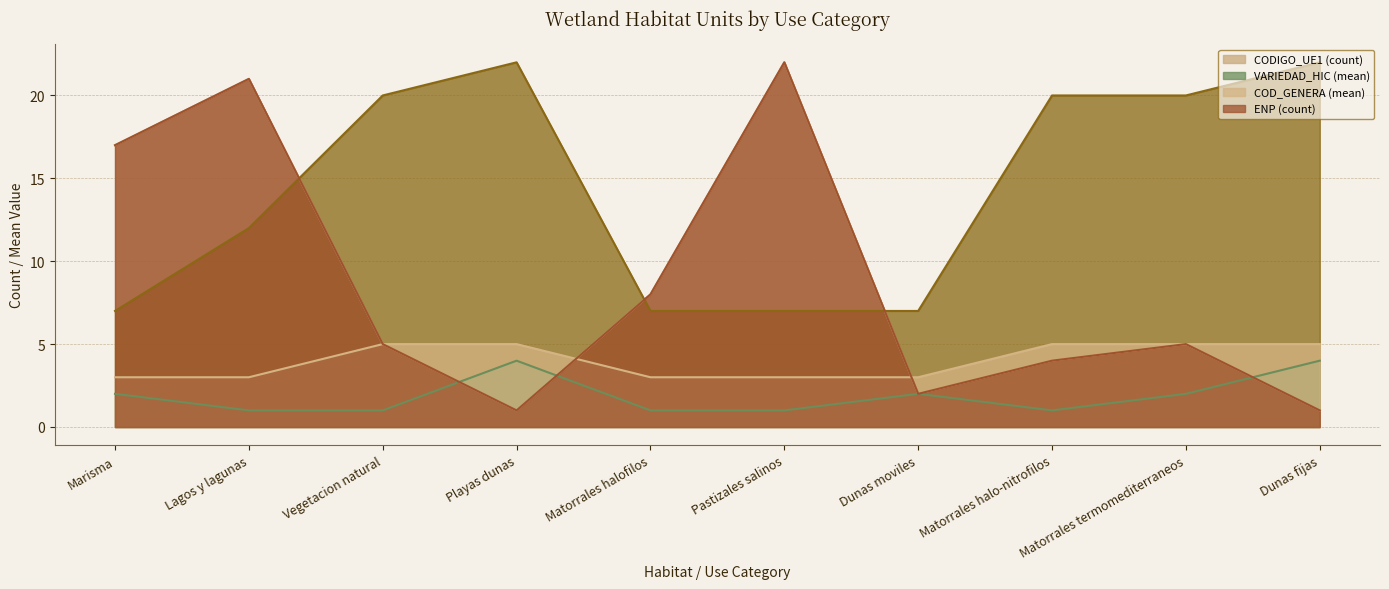

How many data points does each series have?

10